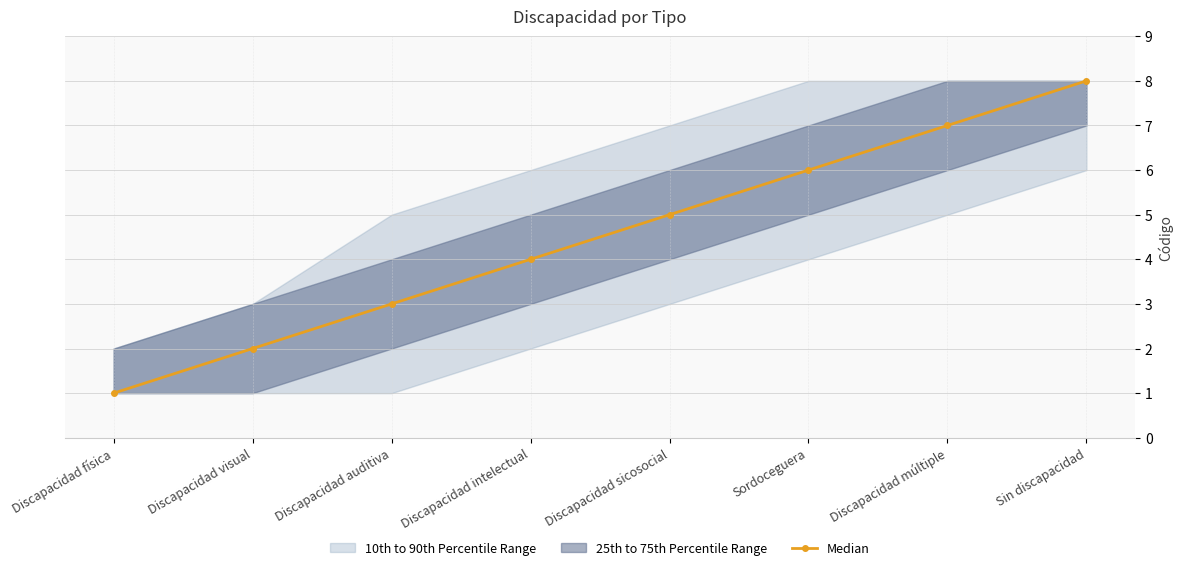

How many values are between 3 and 7?

5